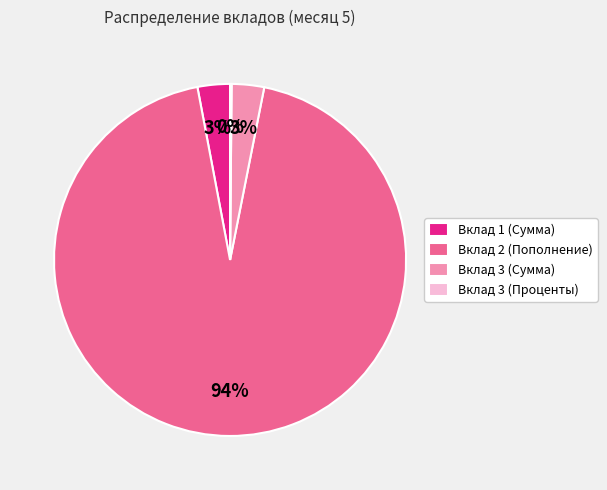

Do Вклад 1 (Сумма) and Вклад 2 (Пополнение) together represent more than half of the pie?

Yes